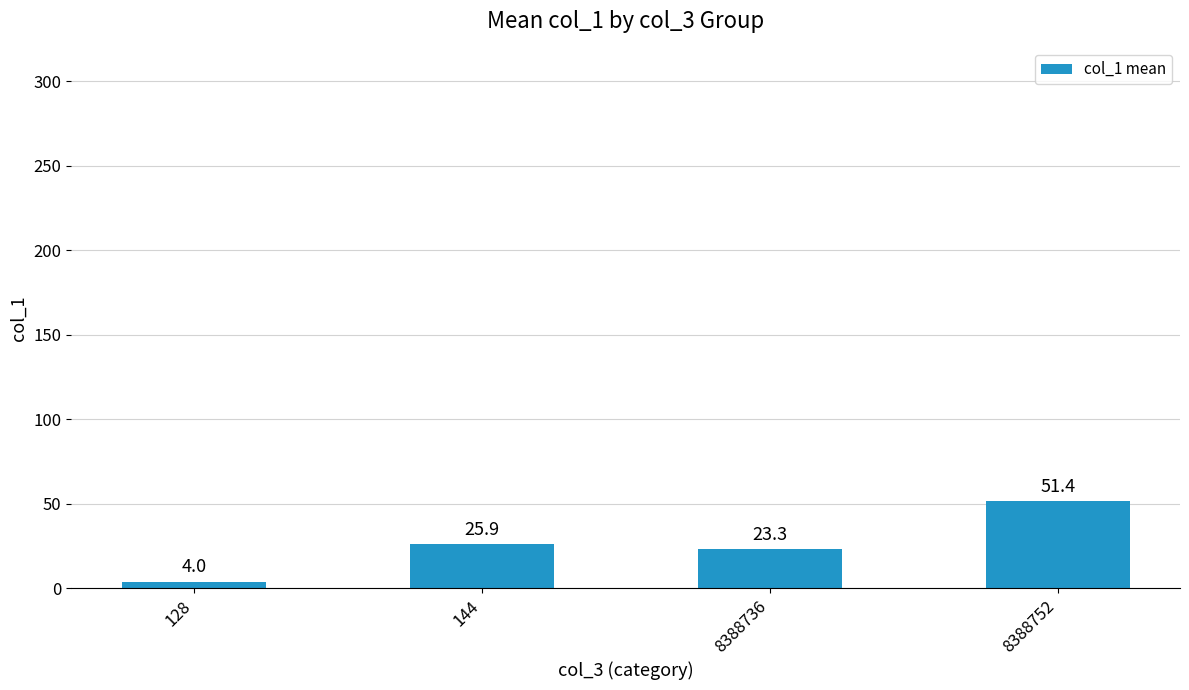

Rank the categories by value from highest to lowest.

8388752, 144, 8388736, 128